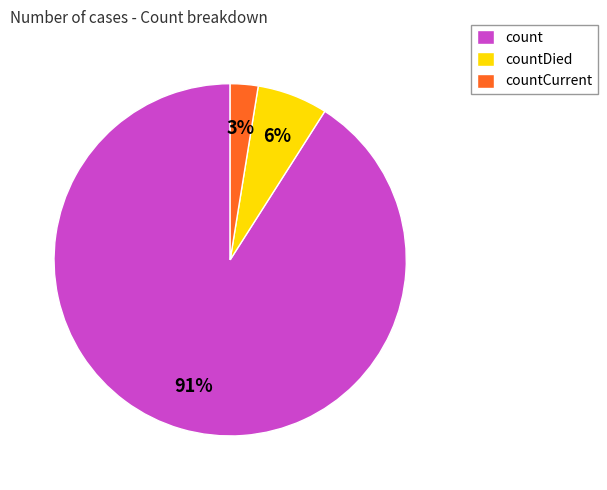

Is there any slice that represents more than half of the pie?

Yes